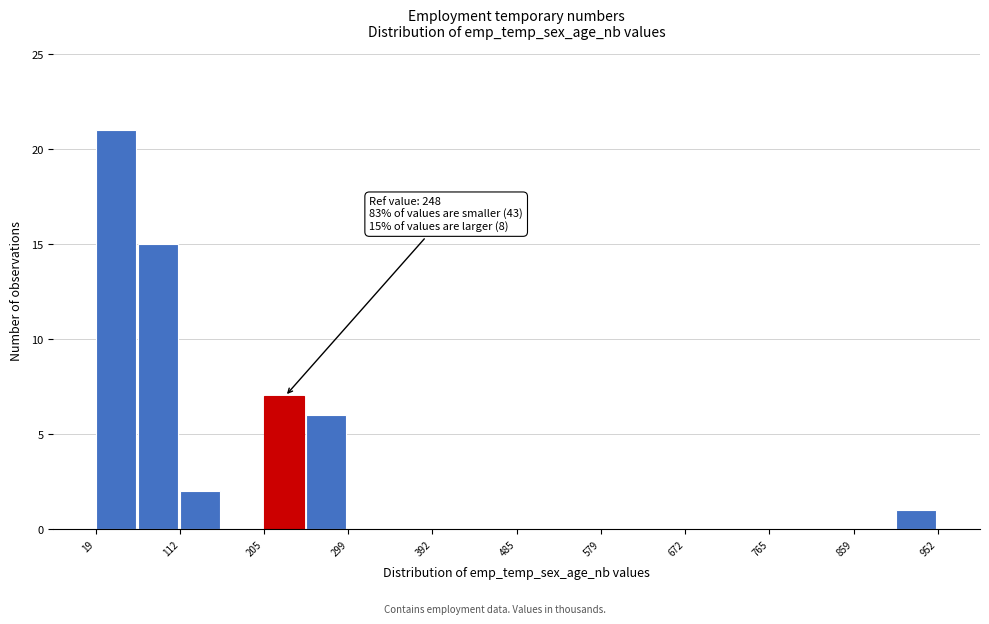

Which range on the x-axis has the tallest bar?

20 to 70